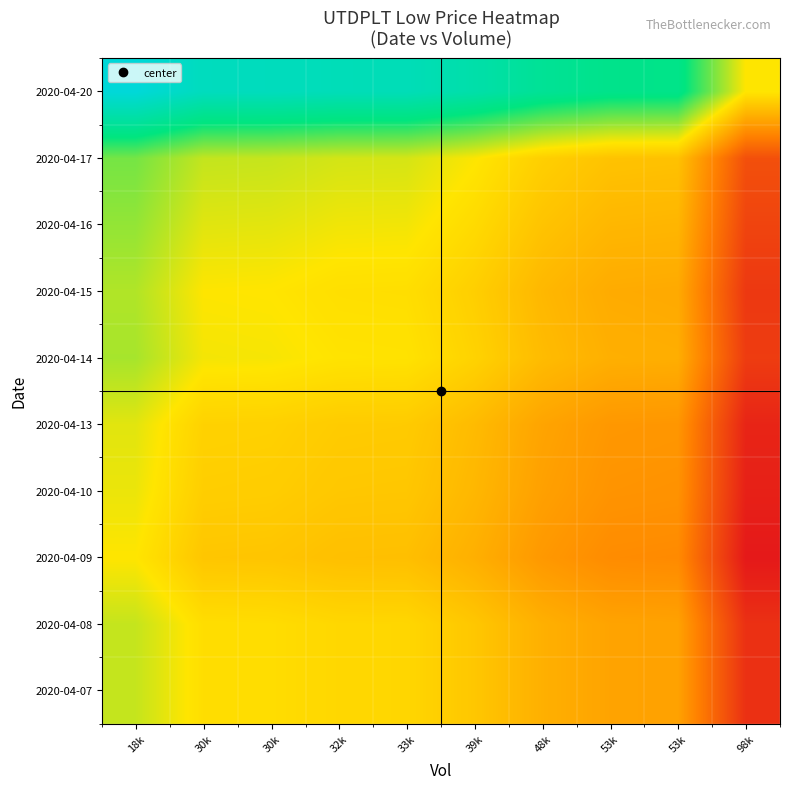

Reading left to right, what are all the values shown in this chart?

2020-04-07: 18k=0.1	30k=-0.0	30k=-0.0	32k=-0.1	33k=-0.1	39k=-0.1	48k=-0.3	53k=-0.3	53k=-0.3	98k=-0.9
2020-04-08: 18k=0.1	30k=-0.0	30k=-0.0	32k=-0.1	33k=-0.1	39k=-0.1	48k=-0.3	53k=-0.3	53k=-0.3	98k=-0.9
2020-04-09: 18k=0.0	30k=-0.2	30k=-0.2	32k=-0.2	33k=-0.2	39k=-0.3	48k=-0.4	53k=-0.4	53k=-0.4	98k=-1.0
2020-04-10: 18k=0.0	30k=-0.1	30k=-0.1	32k=-0.1	33k=-0.1	39k=-0.2	48k=-0.3	53k=-0.4	53k=-0.4	98k=-1.0
2020-04-13: 18k=0.1	30k=-0.1	30k=-0.1	32k=-0.1	33k=-0.1	39k=-0.2	48k=-0.3	53k=-0.4	53k=-0.4	98k=-0.9
2020-04-14: 18k=0.2	30k=0.0	30k=0.0	32k=-0.0	33k=-0.0	39k=-0.1	48k=-0.2	53k=-0.3	53k=-0.3	98k=-0.8
2020-04-15: 18k=0.2	30k=0.0	30k=-0.0	32k=-0.0	33k=-0.0	39k=-0.1	48k=-0.2	53k=-0.3	53k=-0.3	98k=-0.8
2020-04-16: 18k=0.2	30k=0.1	30k=0.1	32k=0.0	33k=0.0	39k=-0.1	48k=-0.2	53k=-0.2	53k=-0.2	98k=-0.8
2020-04-17: 18k=0.3	30k=0.1	30k=0.1	32k=0.1	33k=0.1	39k=0.0	48k=-0.1	53k=-0.2	53k=-0.2	98k=-0.7
2020-04-20: 18k=1.0	30k=0.8	30k=0.8	32k=0.8	33k=0.8	39k=0.7	48k=0.6	53k=0.6	53k=0.6	98k=0.0